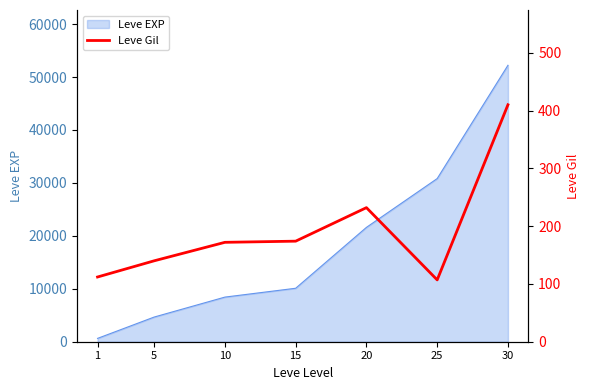

List the labels in order of Leve EXP value, largest first.

30, 25, 20, 15, 10, 5, 1